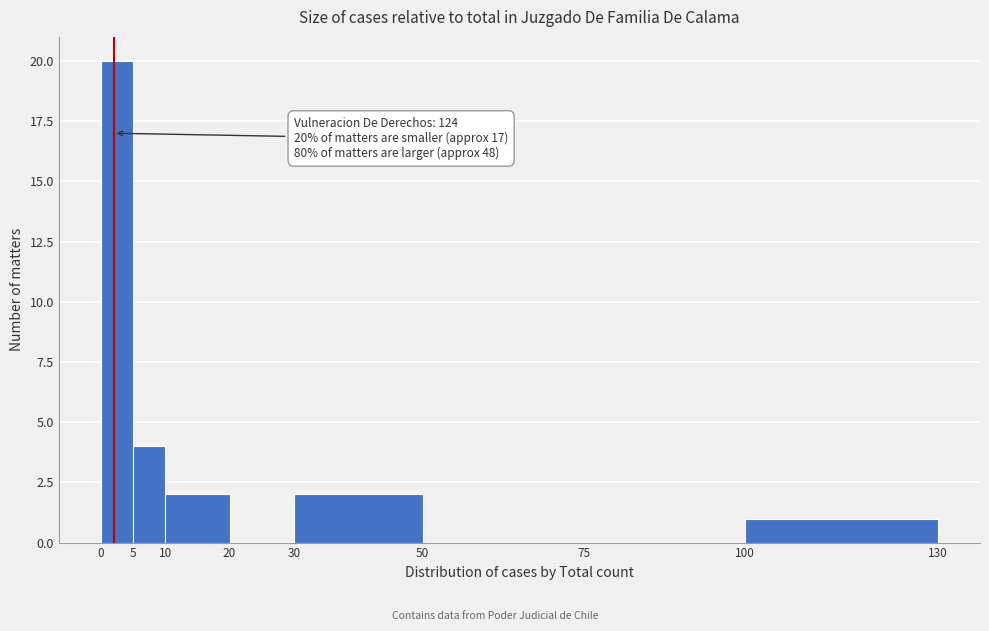

Which range on the x-axis has the tallest bar?

0 to 5